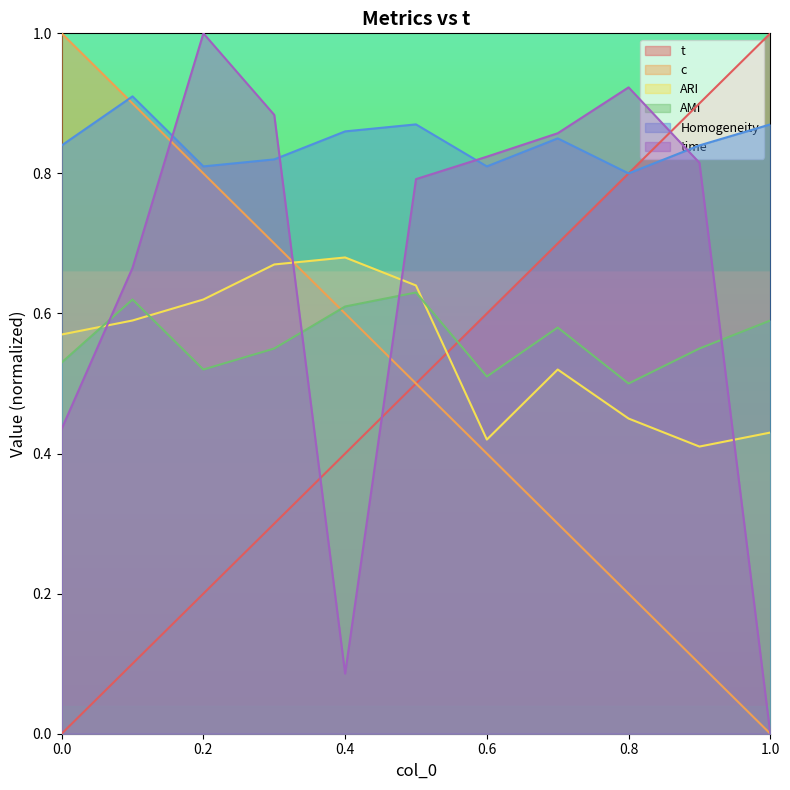

What is the difference between the second highest and second lowest values in the c series?

0.8